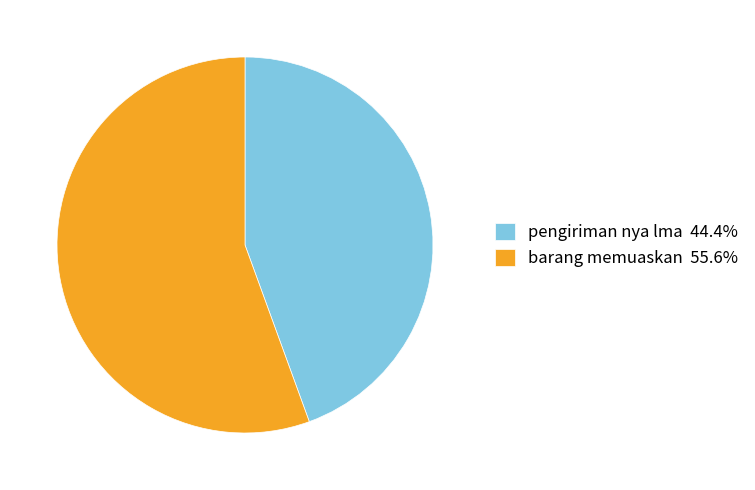

What is the ratio of the value at pengiriman nya lma 44.4% to the value at barang memuaskan 55.6%?

0.8